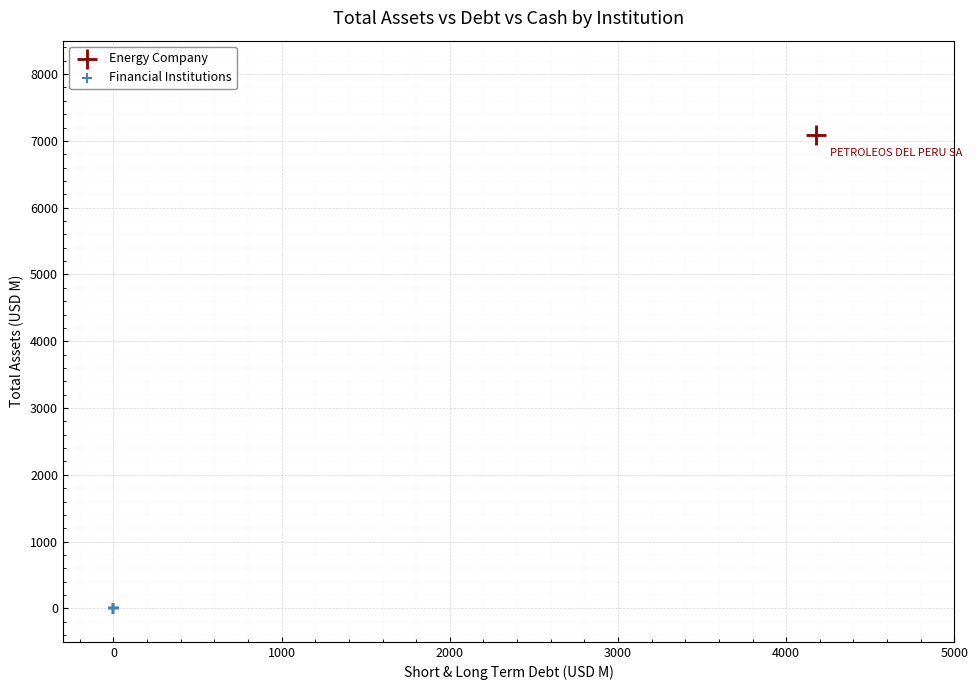

Which series reaches the maximum Y coordinate?

Energy Company